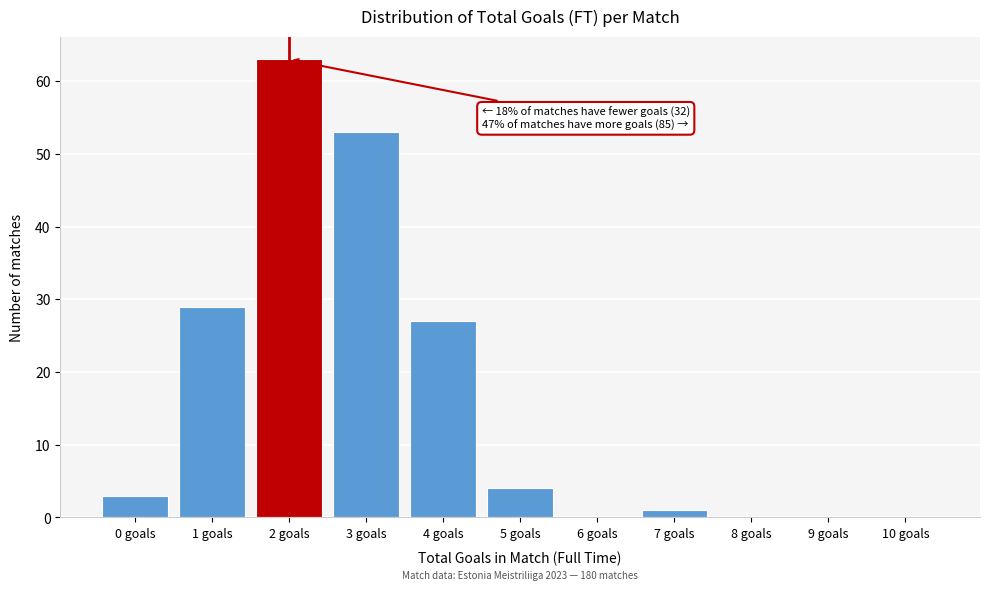

Reading left to right, extract all data points from this chart.

0 goals=3	1 goals=29	2 goals=63	3 goals=53	4 goals=27	5 goals=4	6 goals=0	7 goals=1	8 goals=0	9 goals=0	10 goals=0